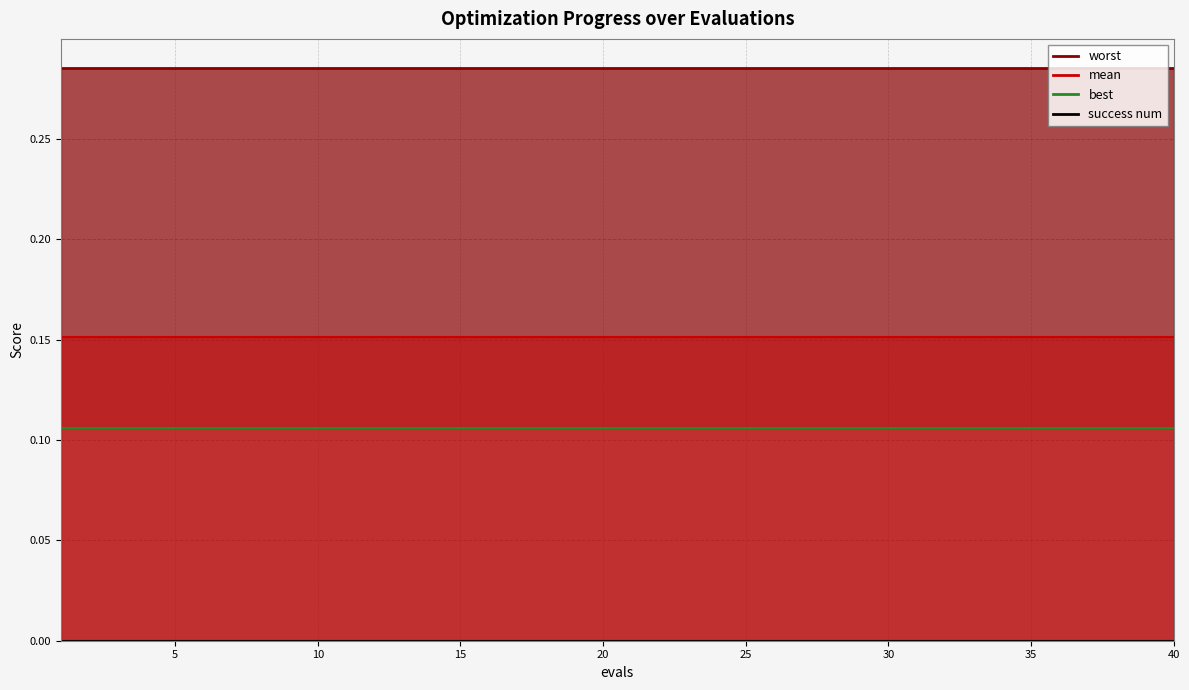

Reading right to left, transcribe all the data shown in this chart.

mean: 0.2	0.2	0.2	0.2	0.2	0.2	0.2	0.2	0.2	0.2	0.2	0.2	0.2	0.2	0.2	0.2	0.2	0.2	0.2	0.2	0.2	0.2	0.2	0.2	0.2	0.2	0.2	0.2	0.2	0.2	0.2	0.2	0.2	0.2	0.2	0.2	0.2	0.2	0.2	0.2
best: 0.1	0.1	0.1	0.1	0.1	0.1	0.1	0.1	0.1	0.1	0.1	0.1	0.1	0.1	0.1	0.1	0.1	0.1	0.1	0.1	0.1	0.1	0.1	0.1	0.1	0.1	0.1	0.1	0.1	0.1	0.1	0.1	0.1	0.1	0.1	0.1	0.1	0.1	0.1	0.1
success num: 0.0	0.0	0.0	0.0	0.0	0.0	0.0	0.0	0.0	0.0	0.0	0.0	0.0	0.0	0.0	0.0	0.0	0.0	0.0	0.0	0.0	0.0	0.0	0.0	0.0	0.0	0.0	0.0	0.0	0.0	0.0	0.0	0.0	0.0	0.0	0.0	0.0	0.0	0.0	0.0